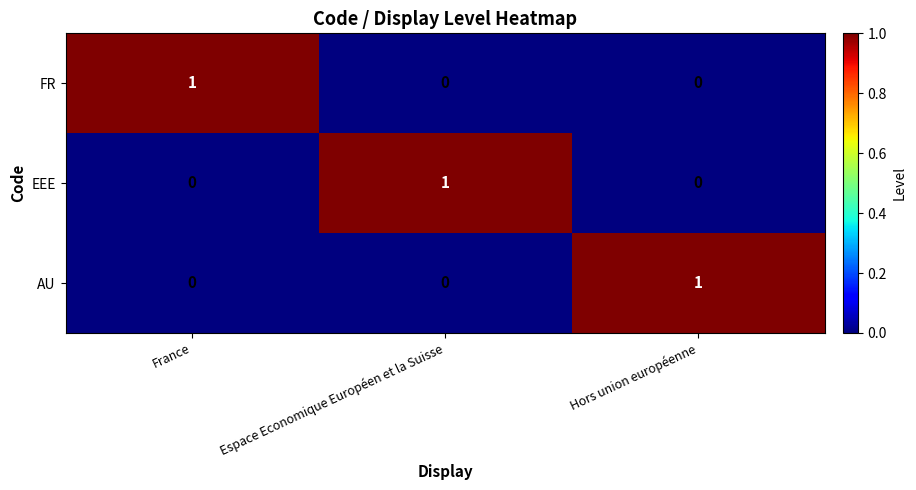

Reading right to left, transcribe all the data shown in this chart.

FR: Hors union européenne=0	Espace Economique Européen et la Suisse=0	France=1
EEE: Hors union européenne=0	Espace Economique Européen et la Suisse=1	France=0
AU: Hors union européenne=1	Espace Economique Européen et la Suisse=0	France=0